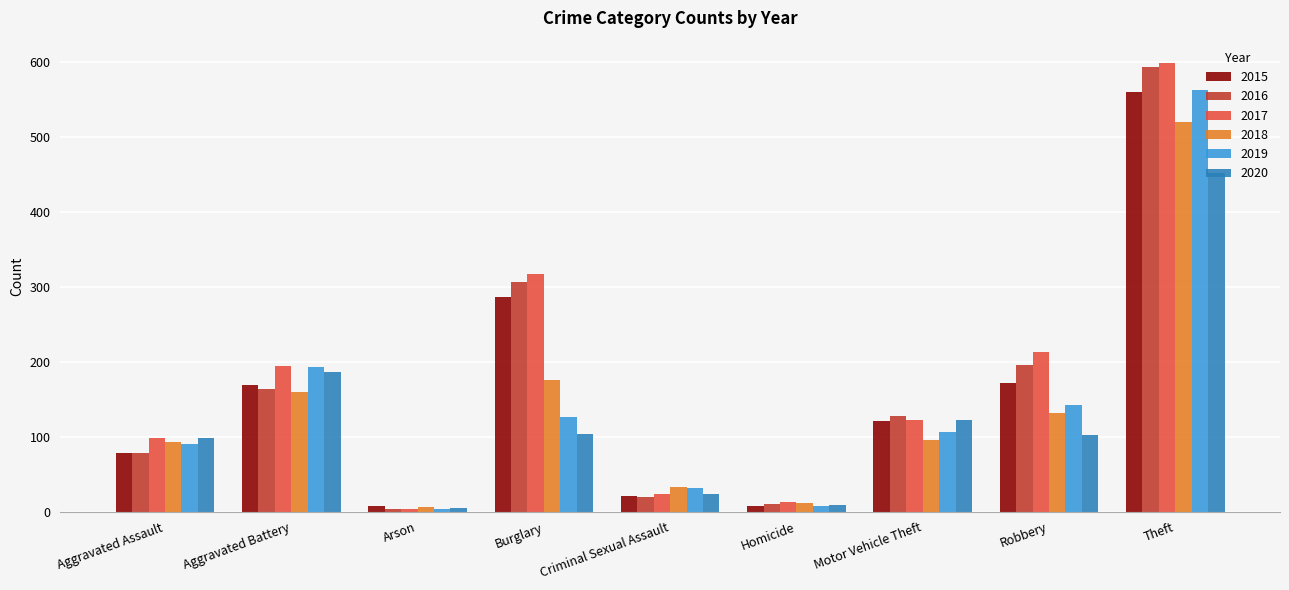

What is the average value of the 2015 series?

158